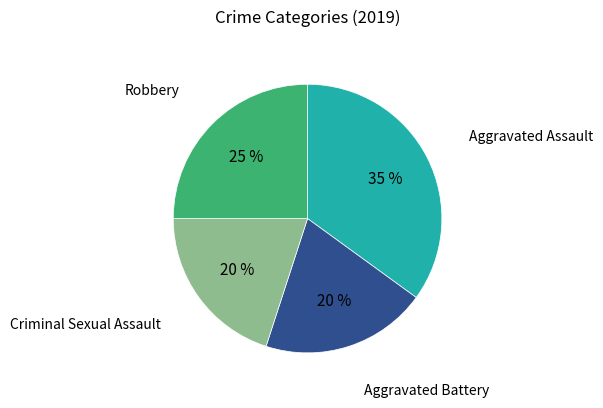

Does any single category account for the majority?

No